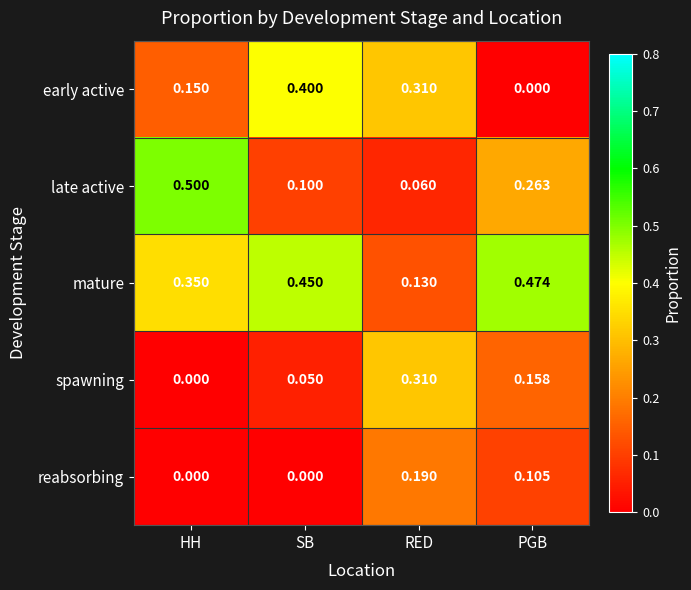

Which category has the highest value across all series?

HH